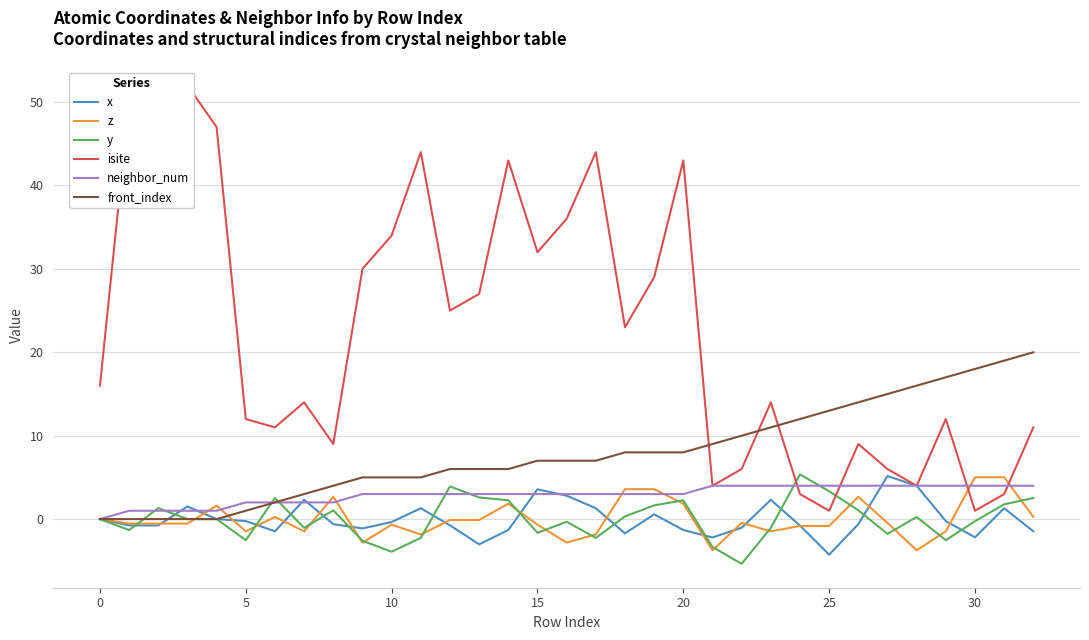

What is the label of the 3rd point from the right?

30